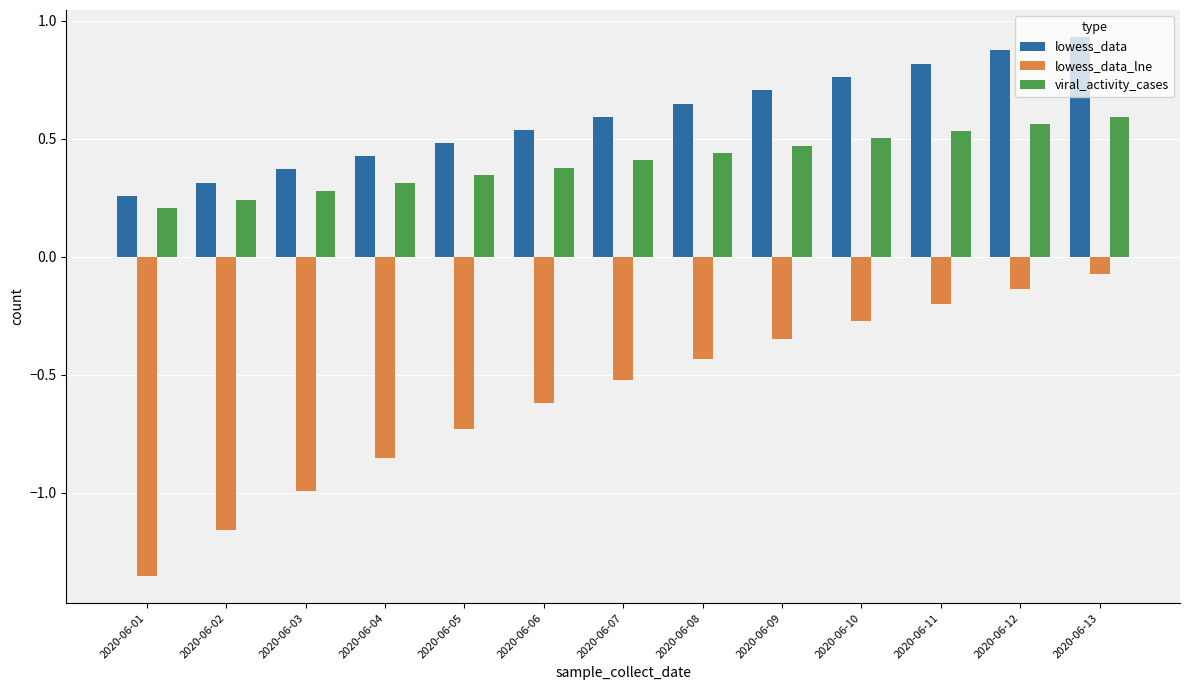

Which label corresponds to the largest value in the chart?

2020-06-13